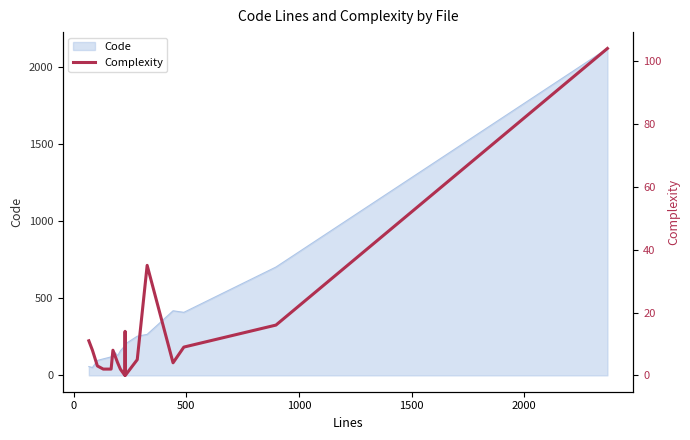

What is the maximum value for Code?

2121